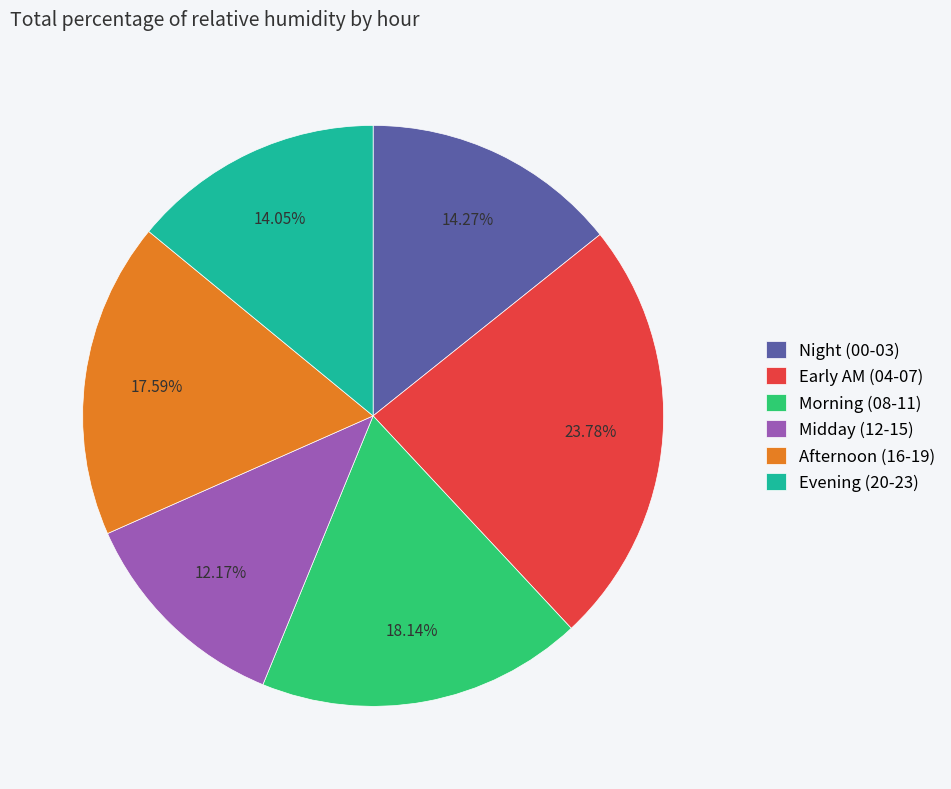

How many segments does this pie chart have?

6